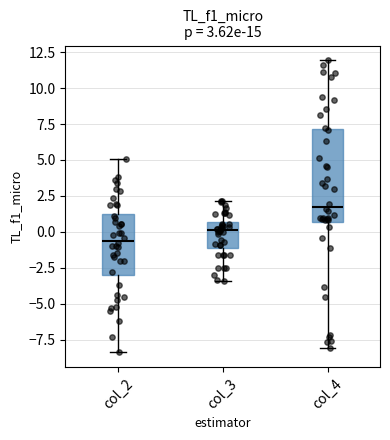

Which box's median line is the lowest?

col_2